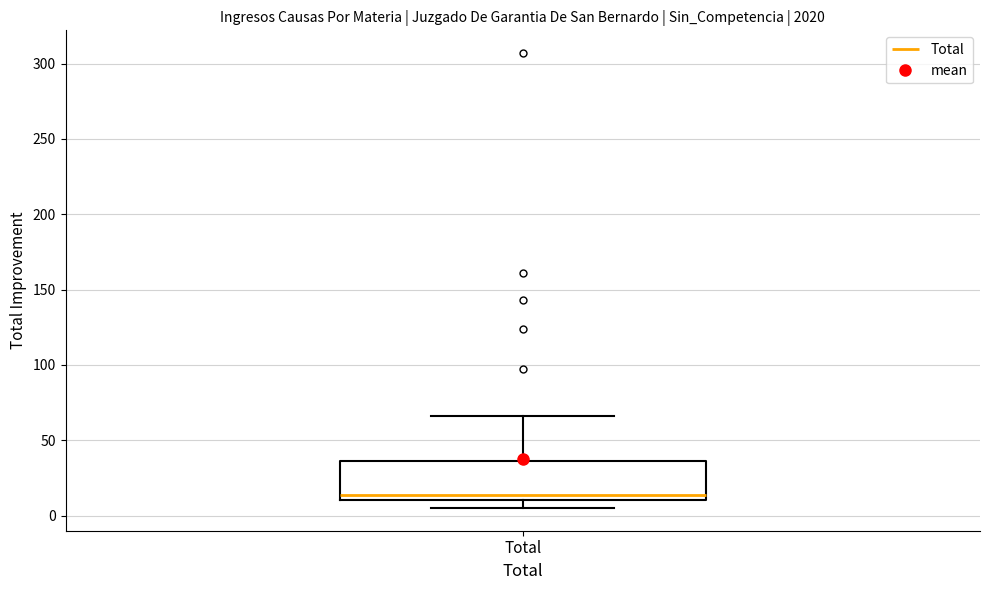

Transcribe this box plot: give where the median line is, the range the box spans, and where the two whiskers end, as read against the y-axis. The values are not printed on the chart, so give them approximately, as read against the axis.

median 15, box 10 to 35, whiskers 5 to 65